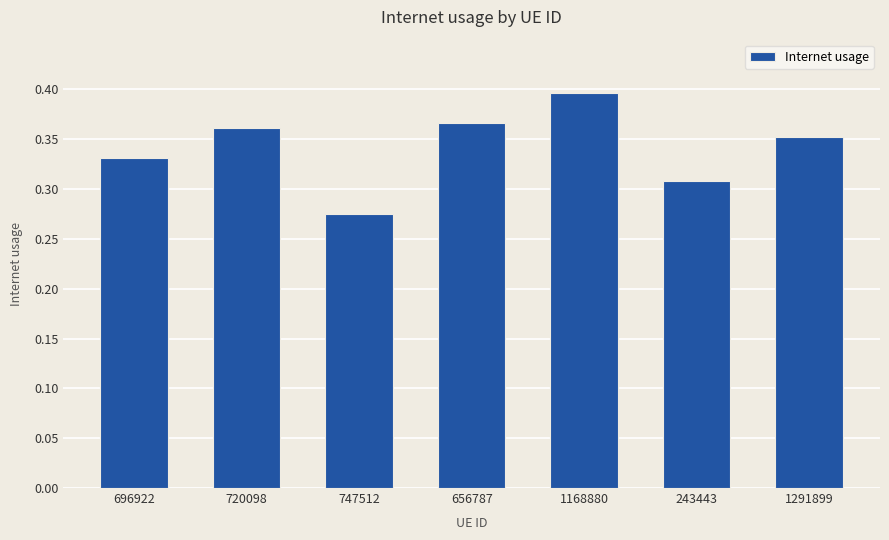

The value at 696922 is 0.5. True or false?

False